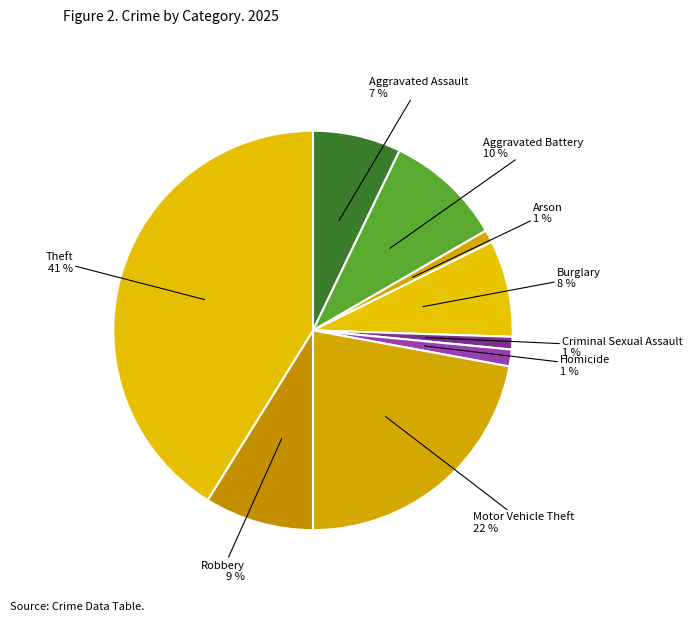

Count the number of slices in the pie.

9